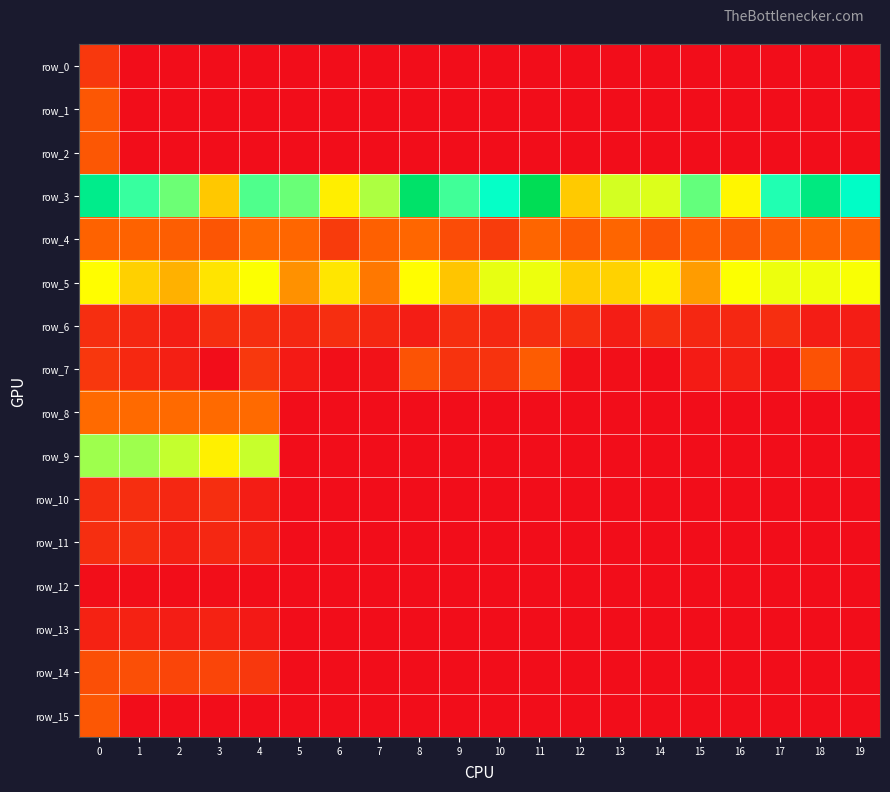

Which series has the largest total across all categories?

row_3